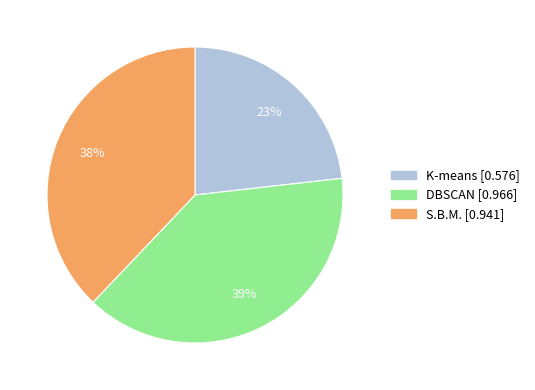

Is DBSCAN the majority of the pie?

No